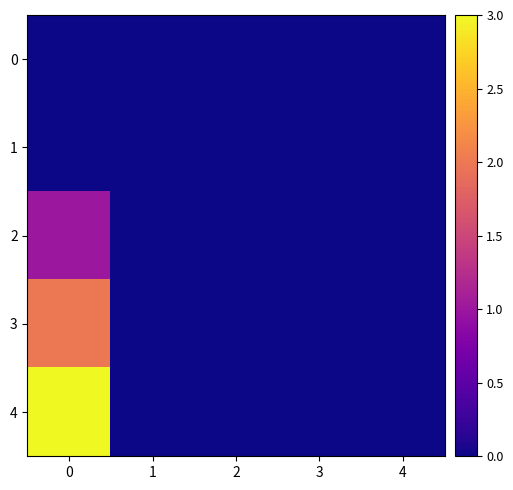

At how many categories does at least one series exceed 2?

1